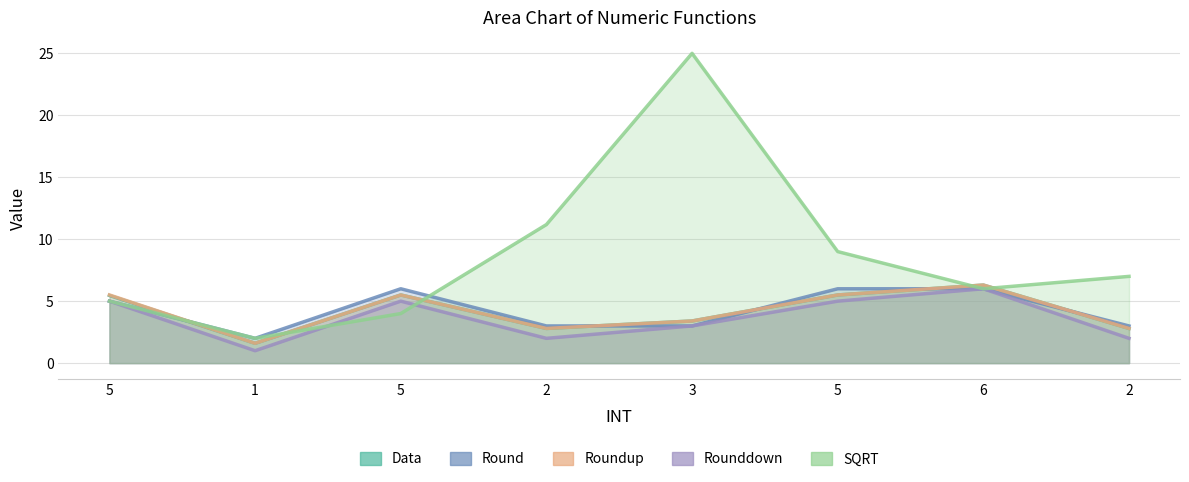

What is the average value of the Roundup series?

4.2